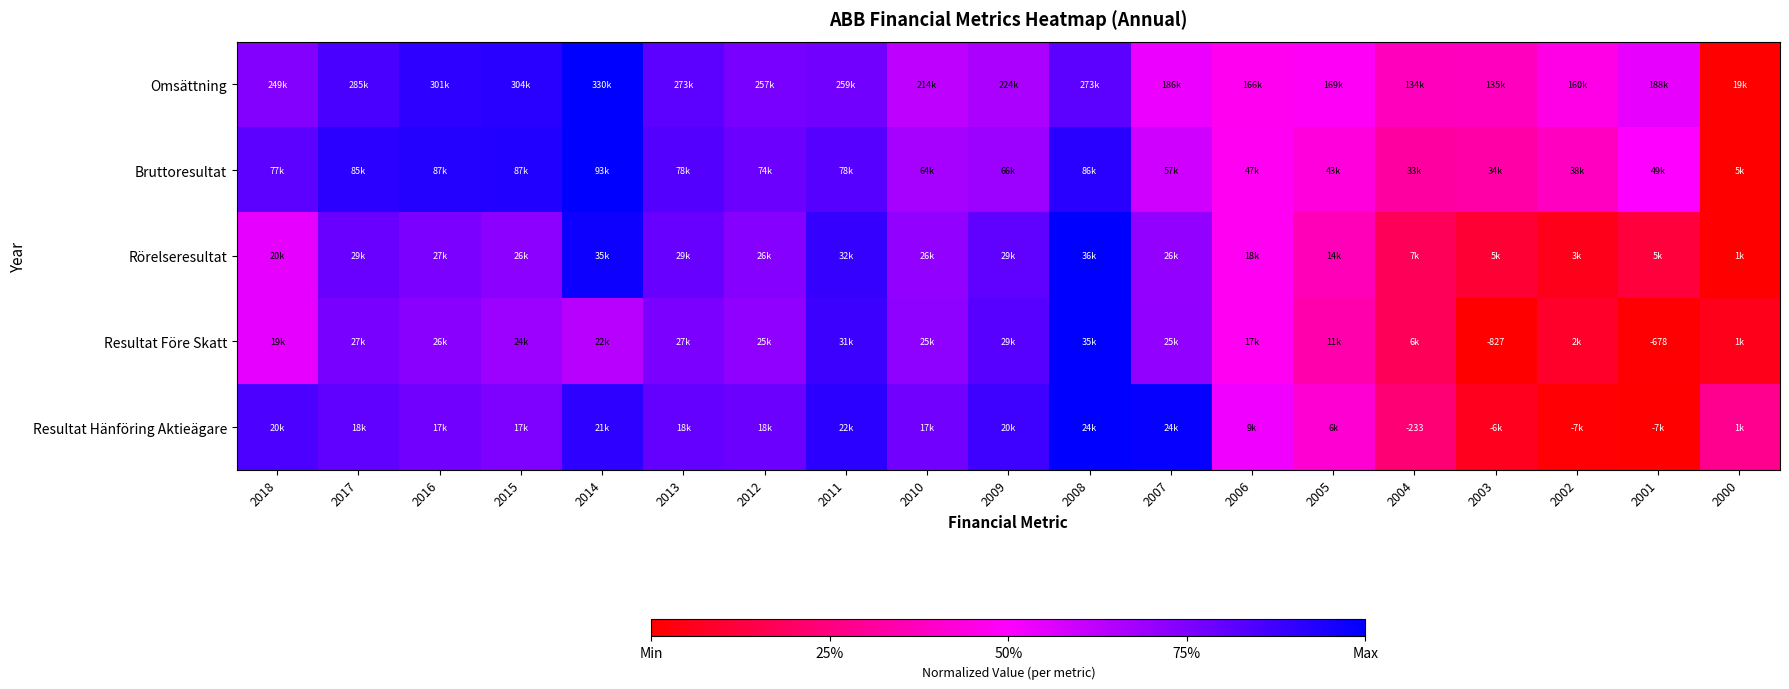

Which category has the lowest value in the Resultat Hänföring Aktieägare series?

2001